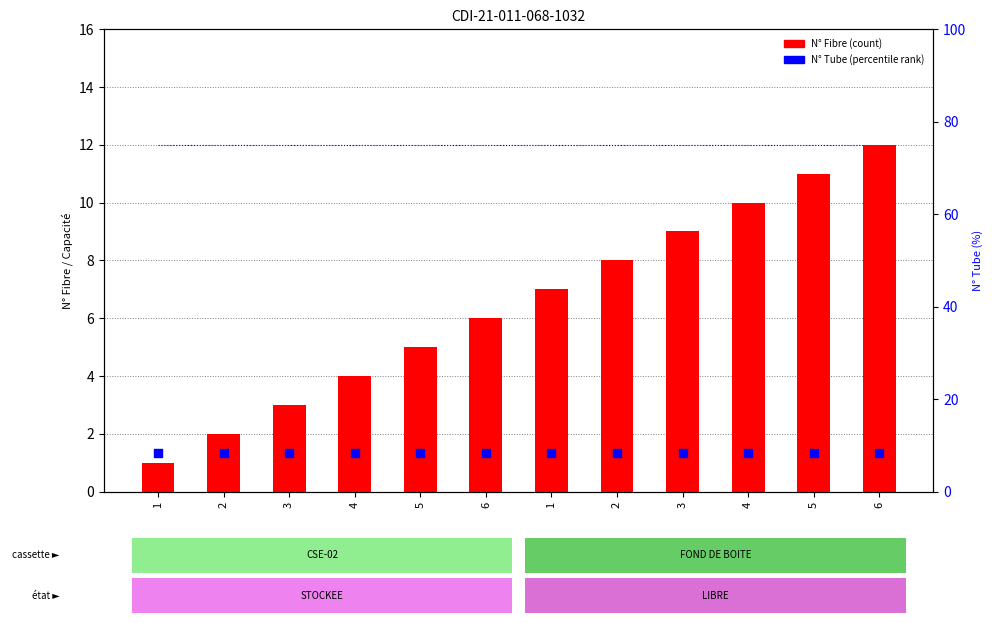

What is the total value across all series at 5?

25.3